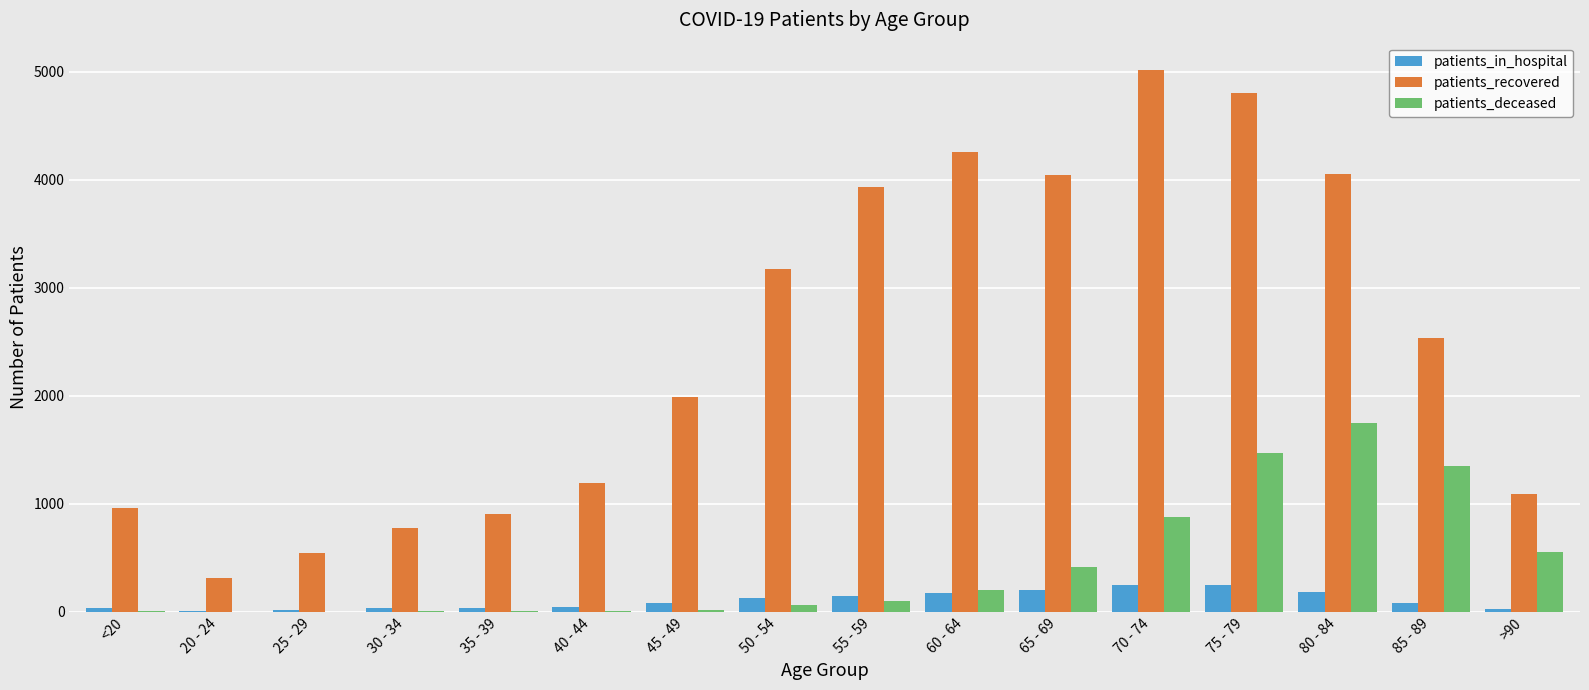

At which category is the sum across all series the highest?

75 - 79